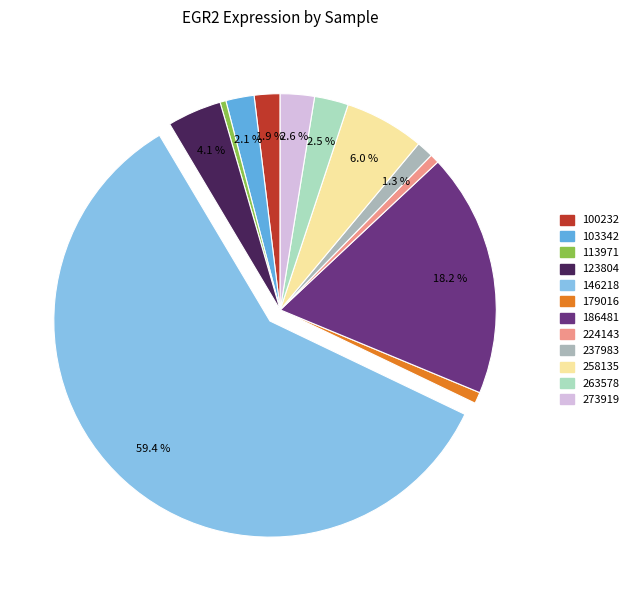

How much of the chart is everything except 237983?

98.7%